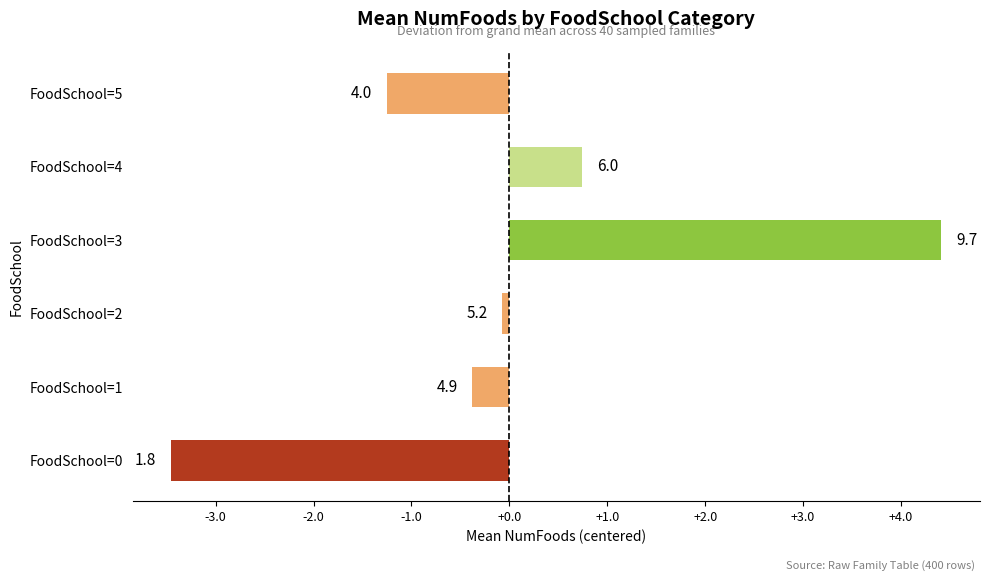

What is the difference between the maximum and second lowest values?

5.7